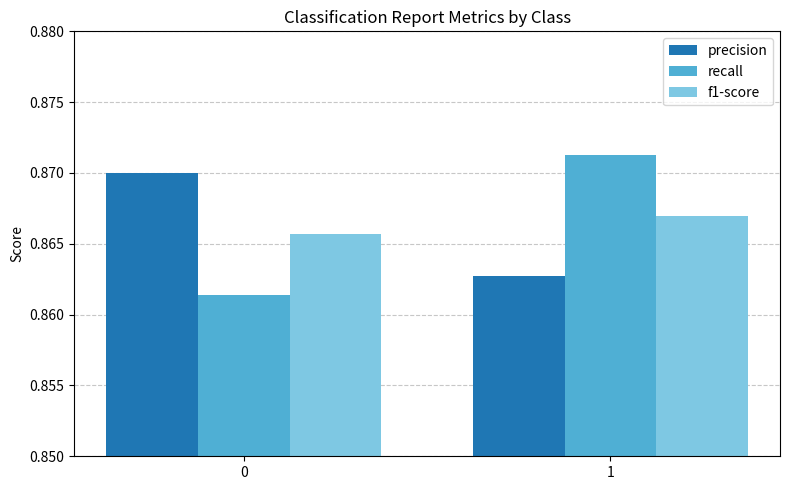

Rank the categories by recall value from lowest to highest.

0, 1